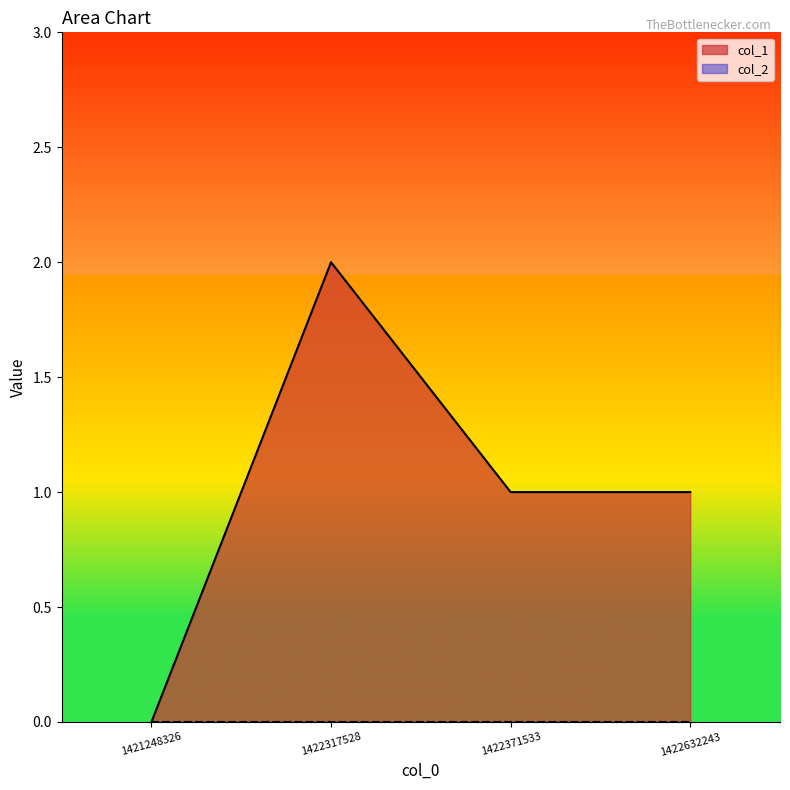

Reading left to right, what are all the values shown in this chart?

0	2	1	1